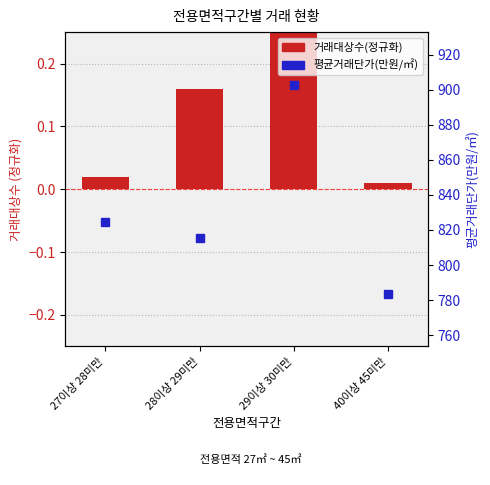

How many data points in 평균거래단가(만원/㎡) are above 824?

2